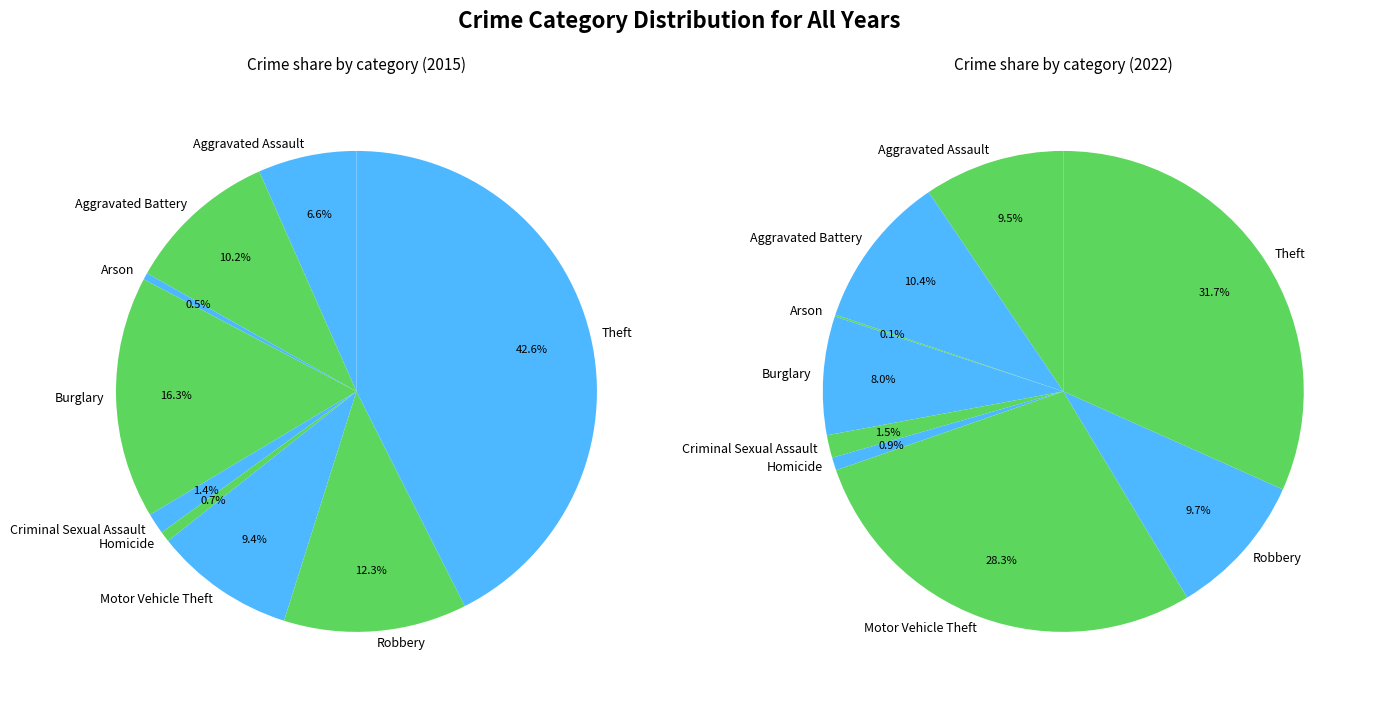

How many segments does this pie chart have?

9